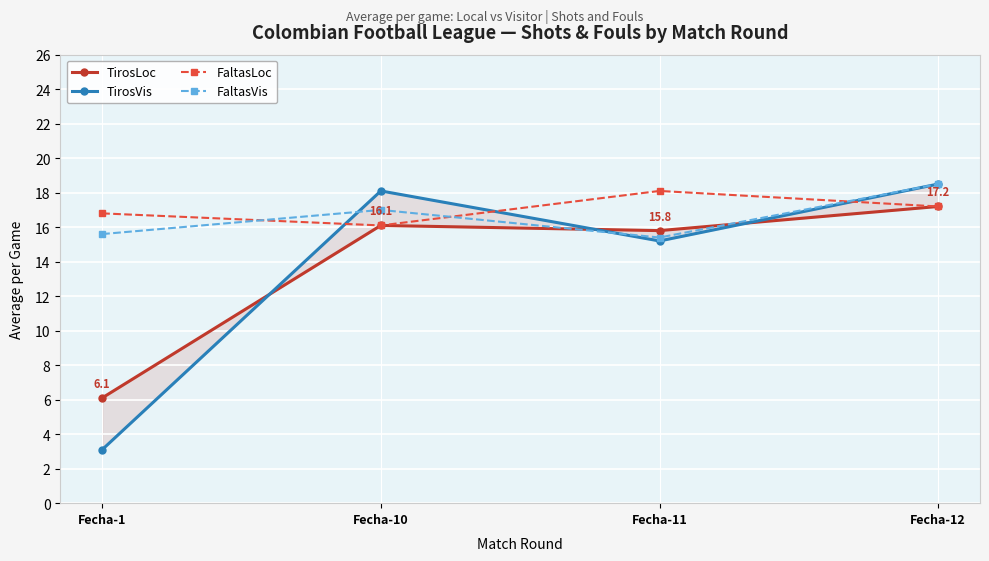

True or false: FaltasVis and TirosVis intersect in this chart.

True